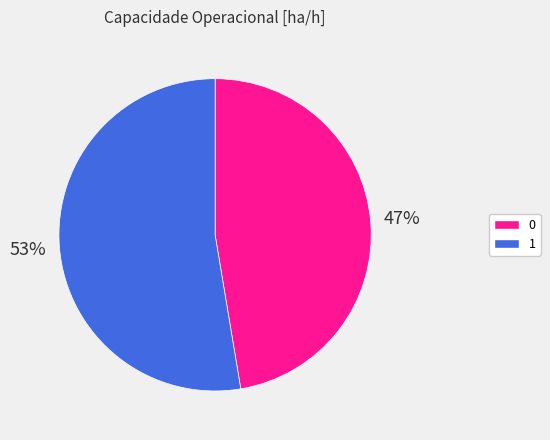

Rank the categories by value from lowest to highest.

0, 1